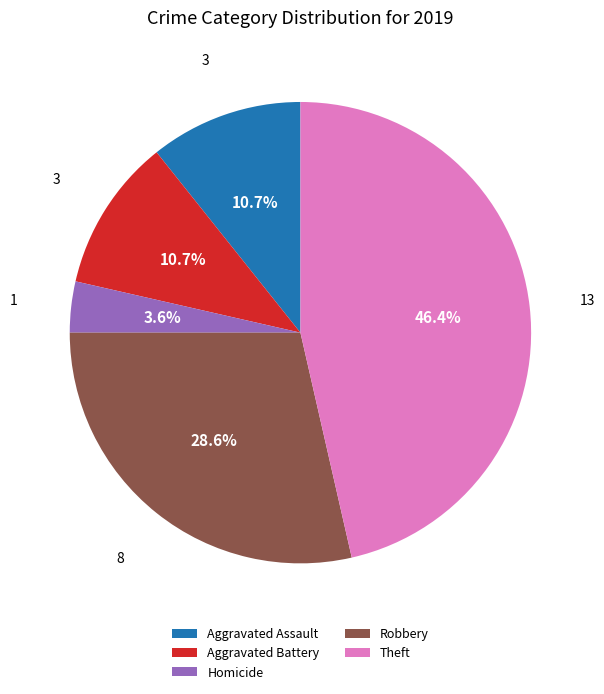

To the nearest percent, what is the difference between the largest and smallest slice percentages?

43%